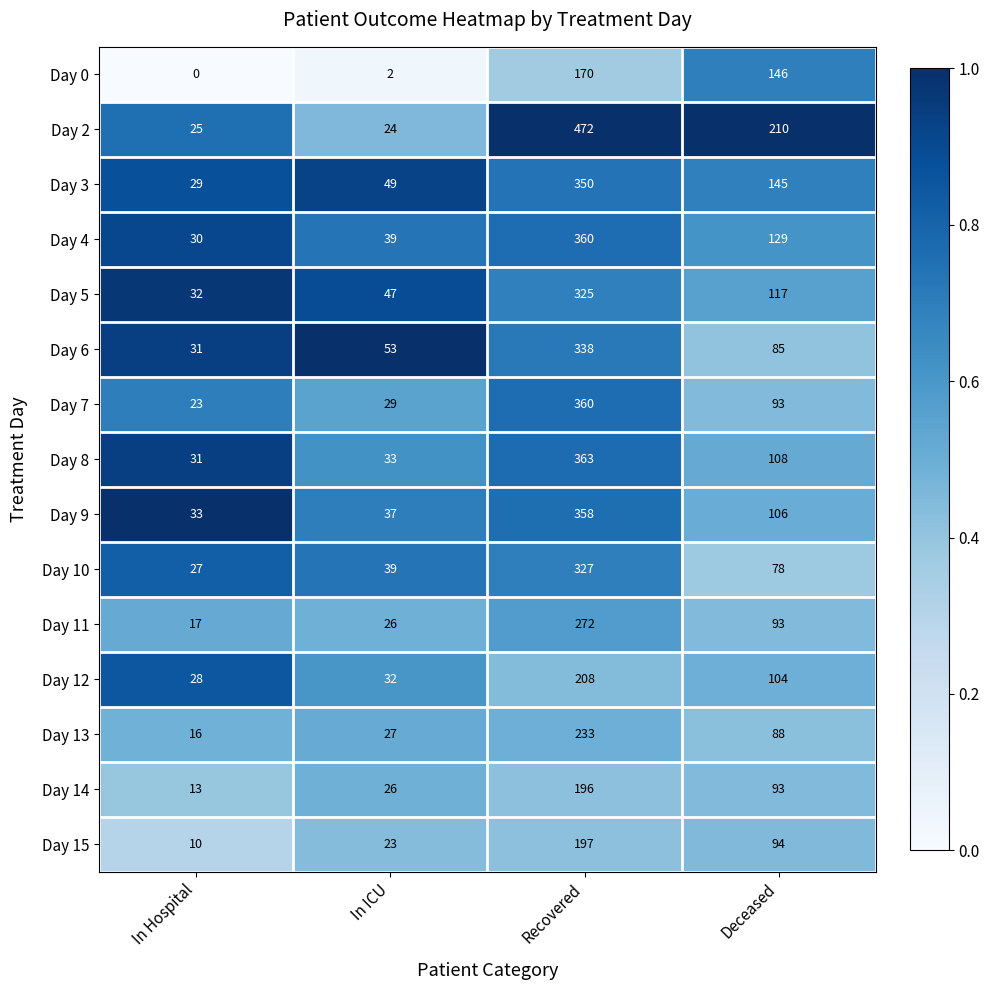

What is the difference between the highest and lowest values at In Hospital?

33